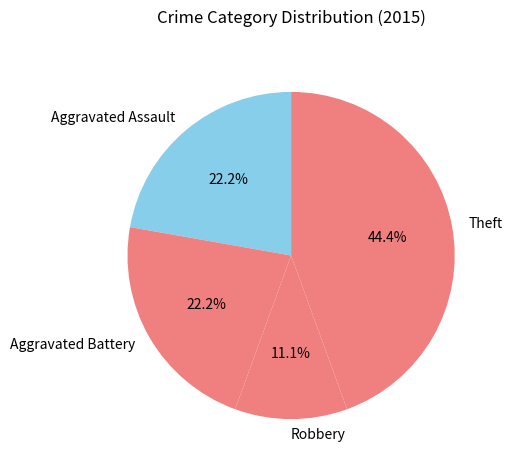

What percentage is the Aggravated Battery slice, to the nearest percent?

22%